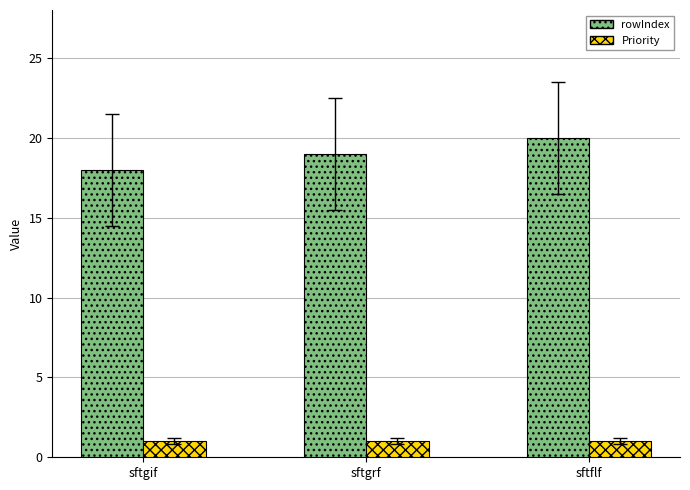

Count the number of data series in this chart.

2